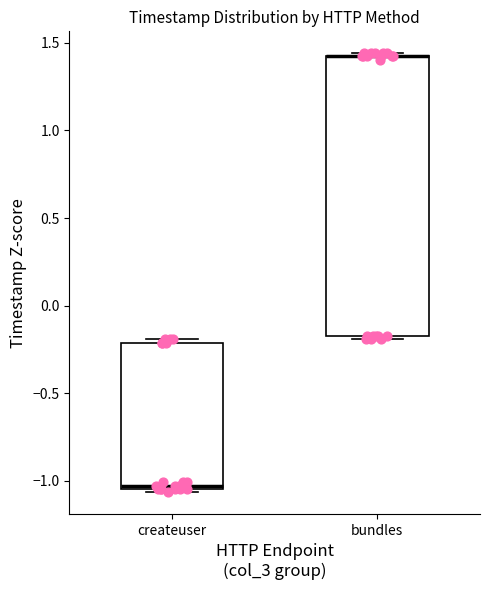

Reading left to right, transcribe this box plot: for each box, give where its median line is, the range the box spans, and where its two whiskers end, as read against the y-axis. The values are not printed on the chart, so give them approximately, as read against the axis.

createuser: median -1.05 (just above the box's lower edge), box -1.05 to -0.20, whiskers -1.05 (just below the box's lower edge) to -0.20 (just above the box's upper edge)
bundles: median 1.40 (drawn on the box's upper edge), box -0.15 to 1.45, whiskers -0.20 to 1.45